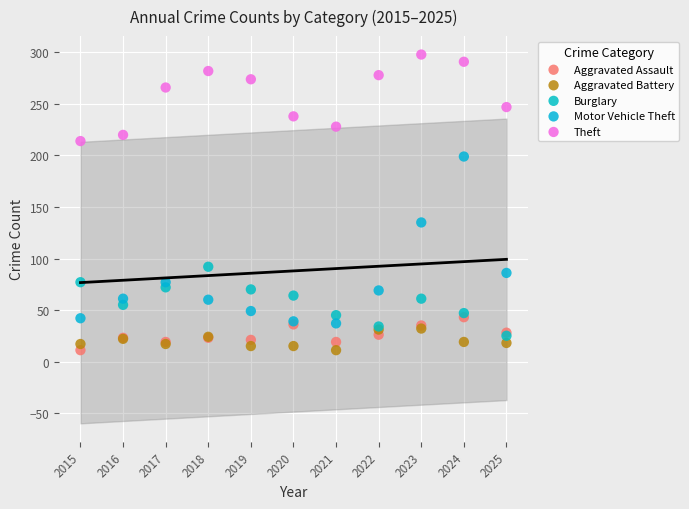

Across all series, what Y value is closest to 154?

135